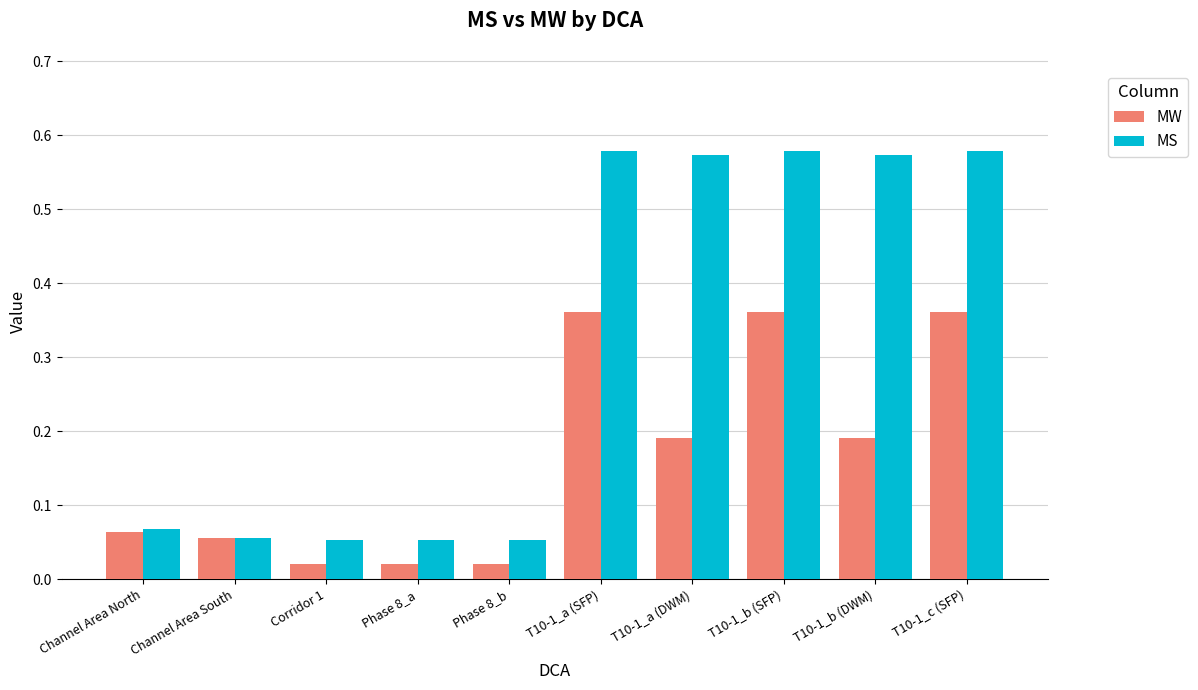

What is the difference between the maximum and minimum values in the MS series?

0.5